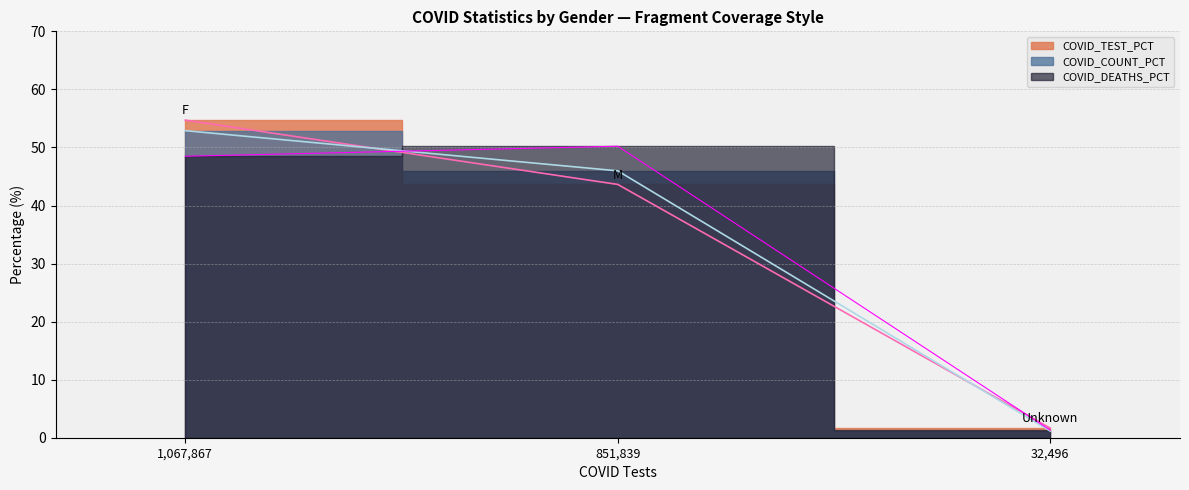

How many lines are shown in the chart?

3